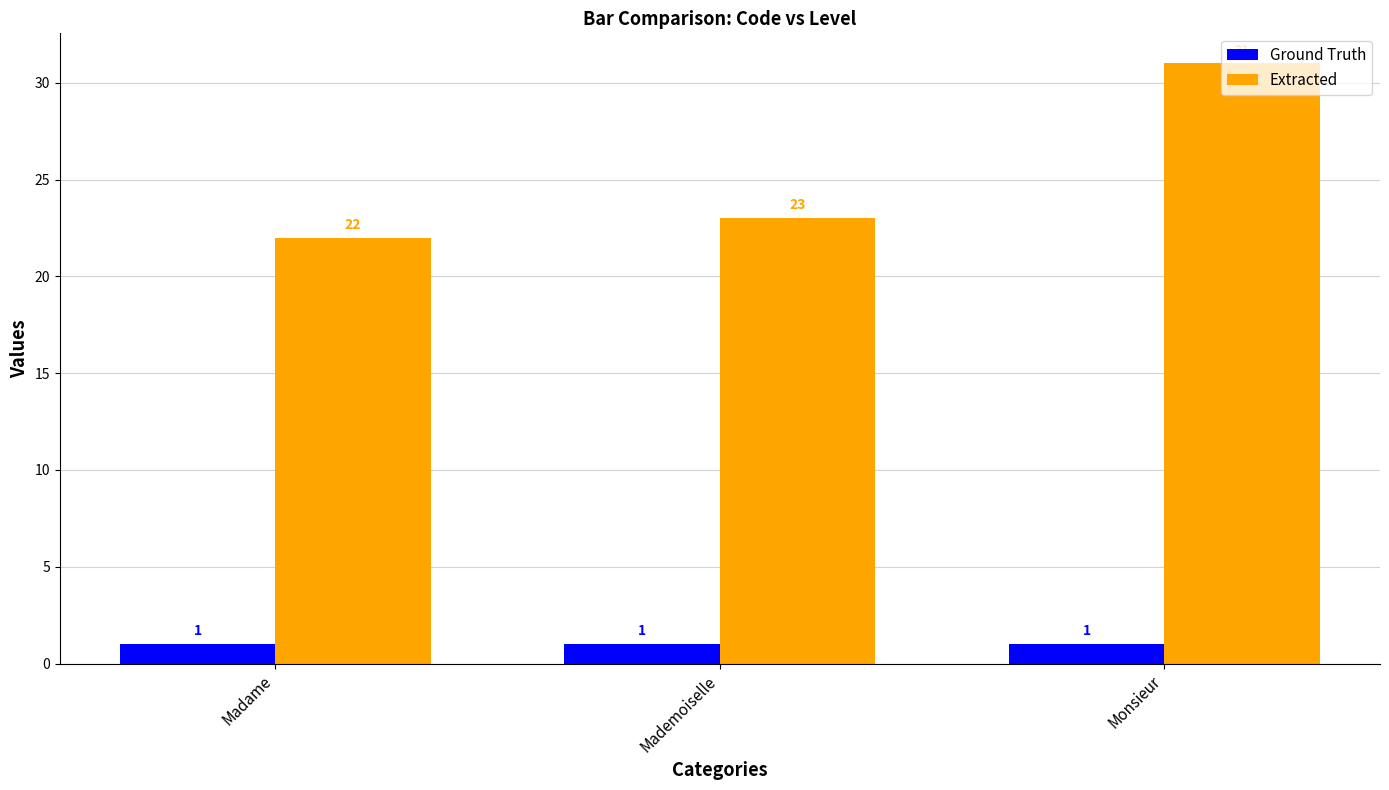

Is the value of Ground Truth at Monsieur greater than the value of Extracted at Monsieur?

No